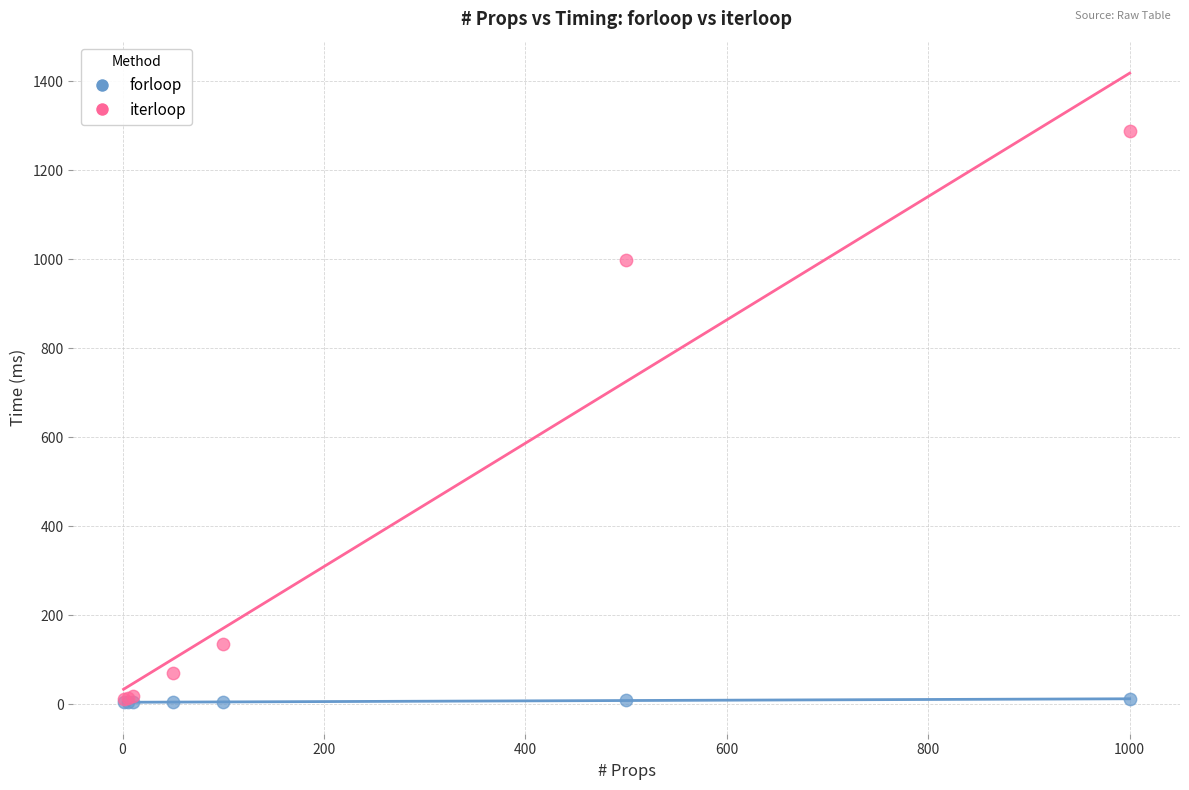

Across all series, what Y value is closest to 646?

998.2